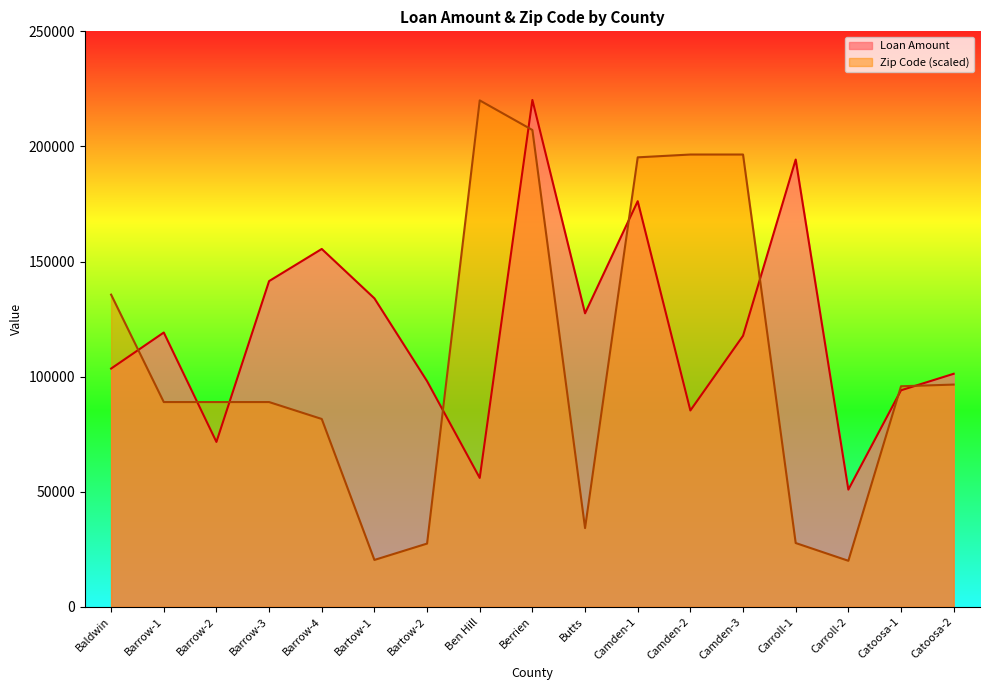

Reading left to right, list all the values displayed in this chart.

Loan Amount: Baldwin=103500.0	Barrow-1=119161.0	Barrow-2=71636.0	Barrow-3=141500.0	Barrow-4=155460.0	Bartow-1=134000.0	Bartow-2=98029.9	Ben Hill=56000.0	Berrien=220200.0	Butts=127500.0	Camden-1=176208.0	Camden-2=85295.0	Camden-3=117740.0	Carroll-1=194298.0	Carroll-2=50921.0	Catoosa-1=94066.0	Catoosa-2=101235.0
Zip Code: Baldwin=135615.4	Barrow-1=88952.8	Barrow-2=88952.8	Barrow-3=88952.8	Barrow-4=81604.4	Bartow-1=20367.4	Bartow-2=27470.9	Ben Hill=220000.0	Berrien=207140.2	Butts=34207.0	Camden-1=195260.3	Camden-2=196485.0	Camden-3=196485.0	Carroll-1=27715.9	Carroll-2=20000.0	Catoosa-1=95811.4	Catoosa-2=96546.2